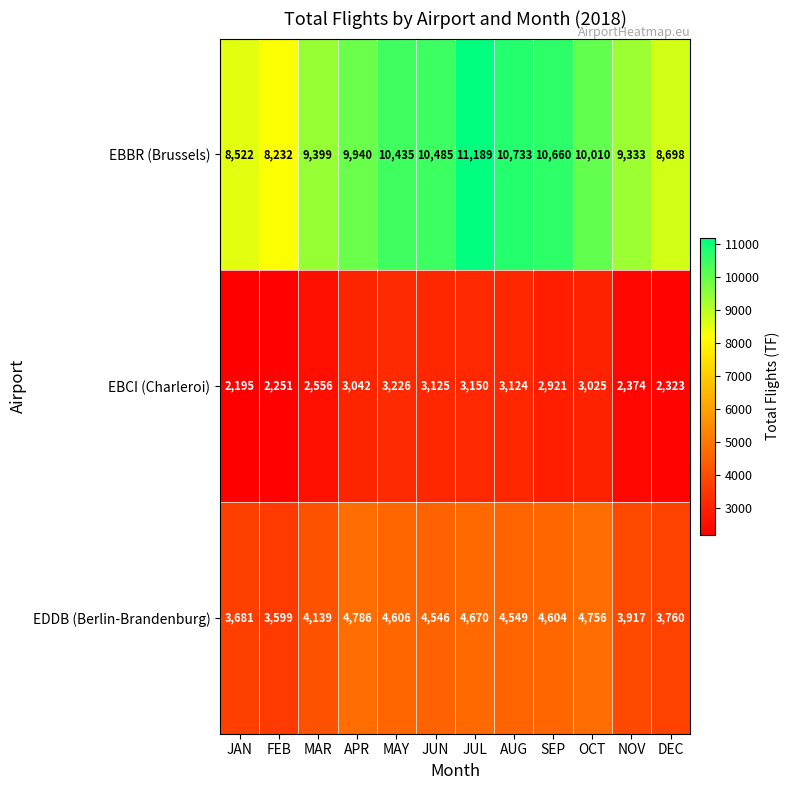

What is the approximate value of EBBR (Brussels) at FEB, to the nearest 10?

8230